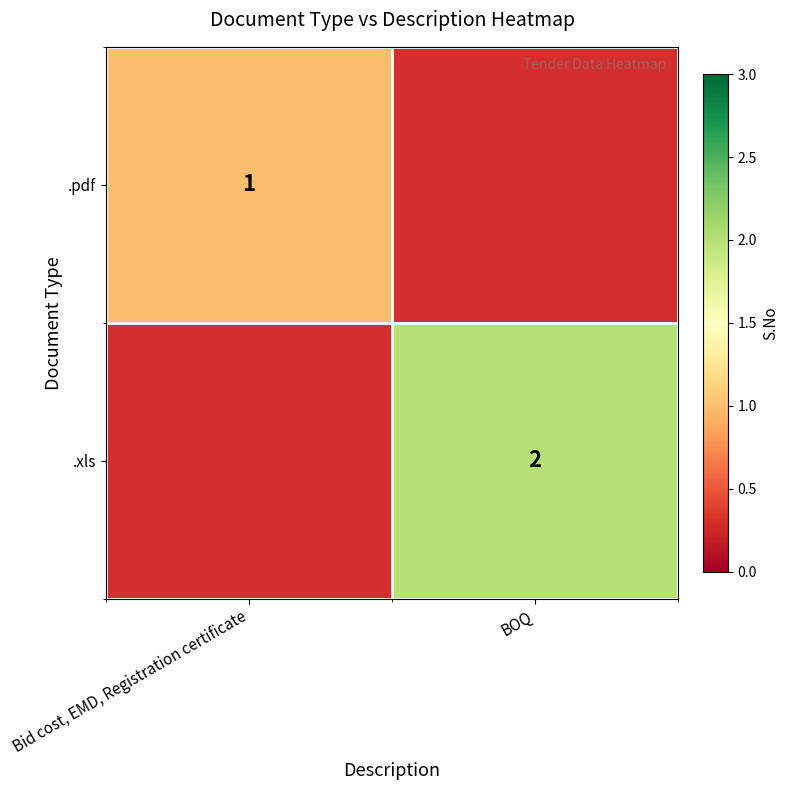

Is the value of .pdf at Bid cost, EMD, Registration certificate greater than the value of .xls at BOQ?

No